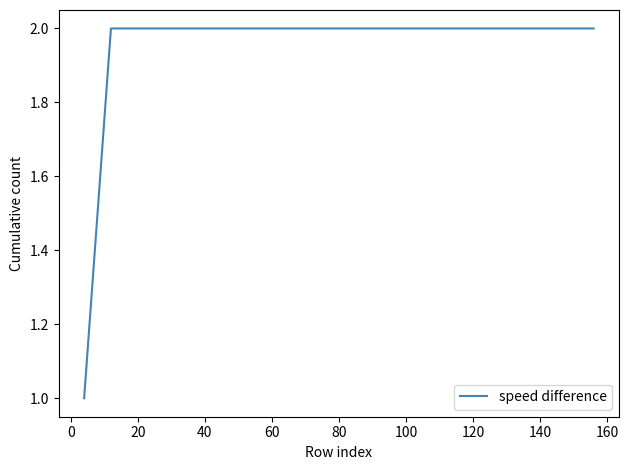

Does the chart display data point markers on the line(s)?

No